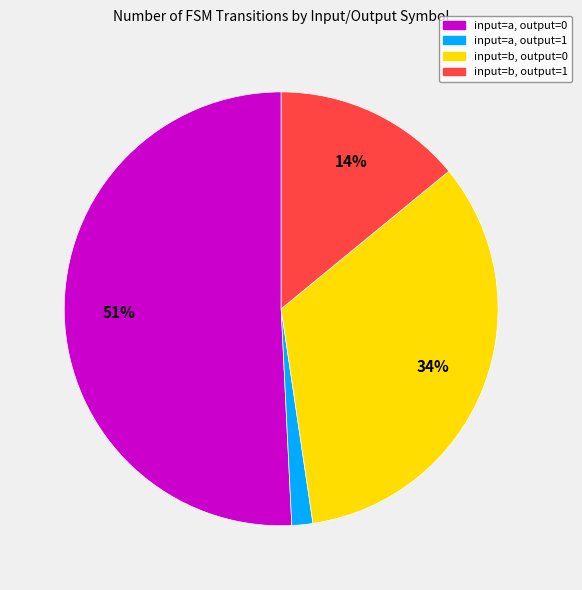

To the nearest percent, what is the combined percentage of input=b, output=0 and input=b, output=1?

48%